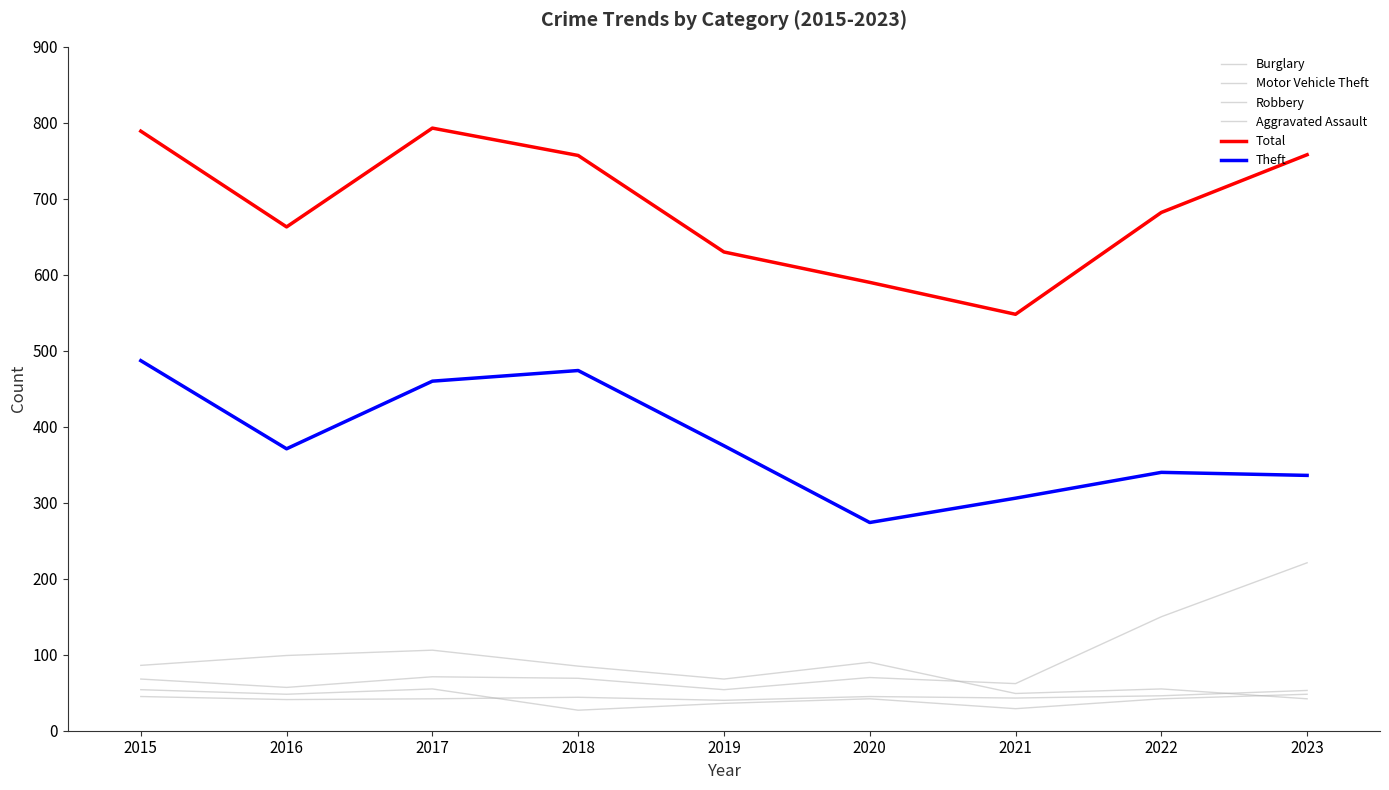

Does the chart display data point markers on the line(s)?

No